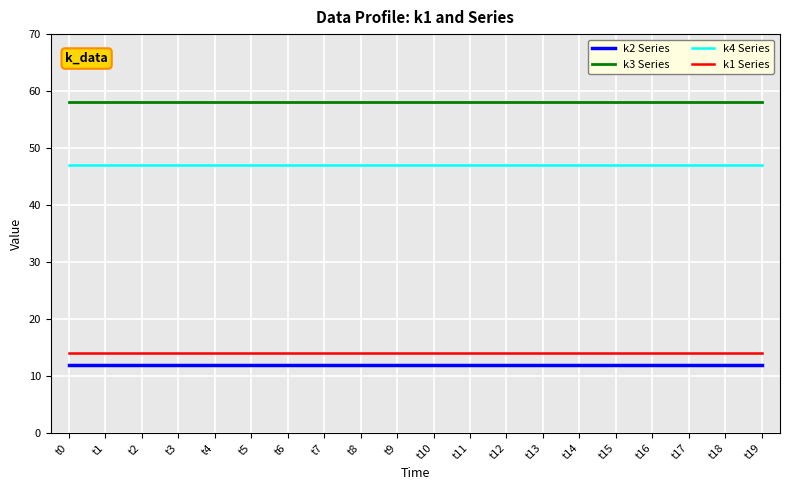

Is the value of k1 Series at t3 greater than the value of k4 Series at t17?

No